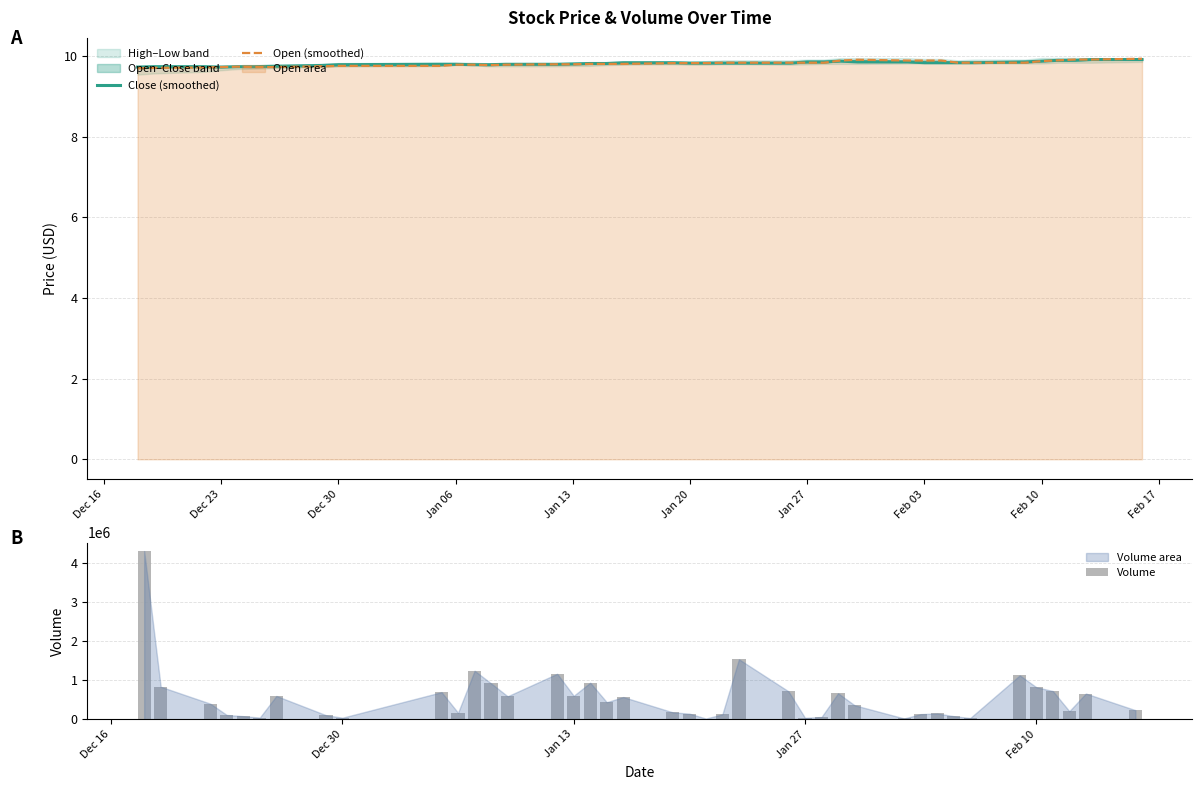

What is the highest value of the Volume series?

4301664